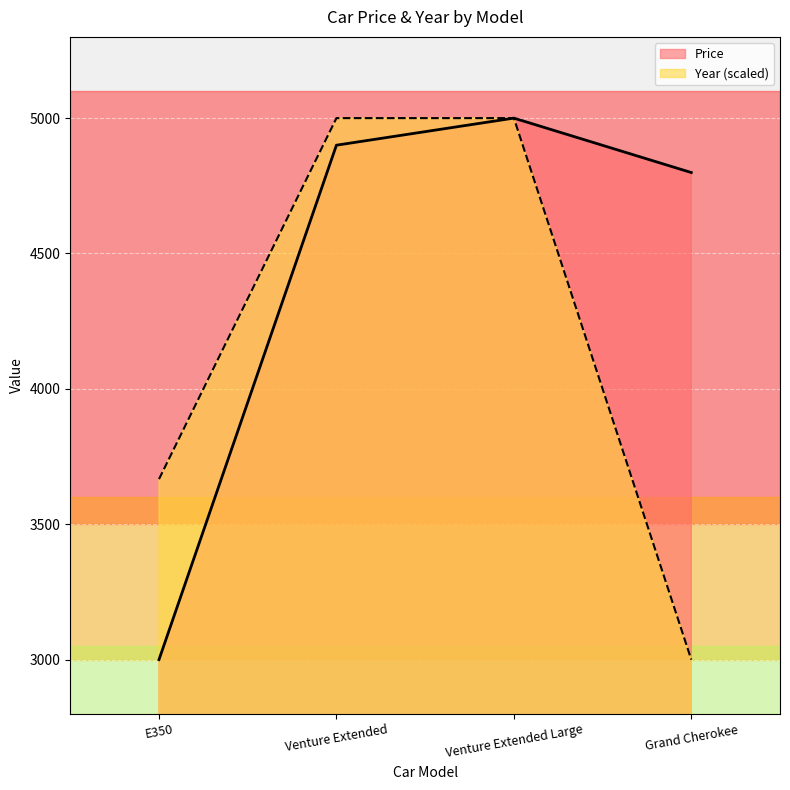

What is the total value across all series at E350?

6666.7